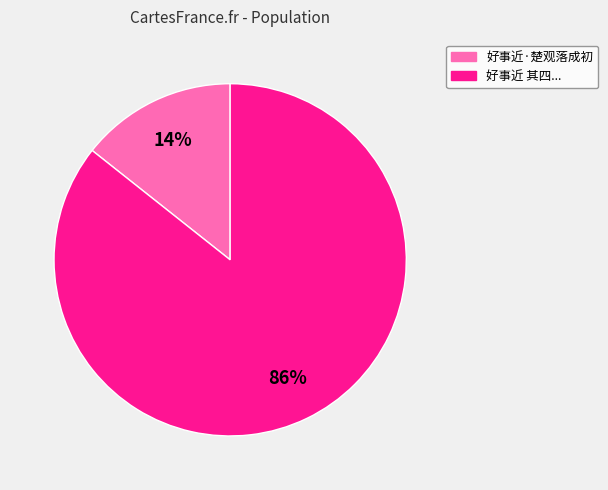

To the nearest percent, what is the average slice percentage?

50%